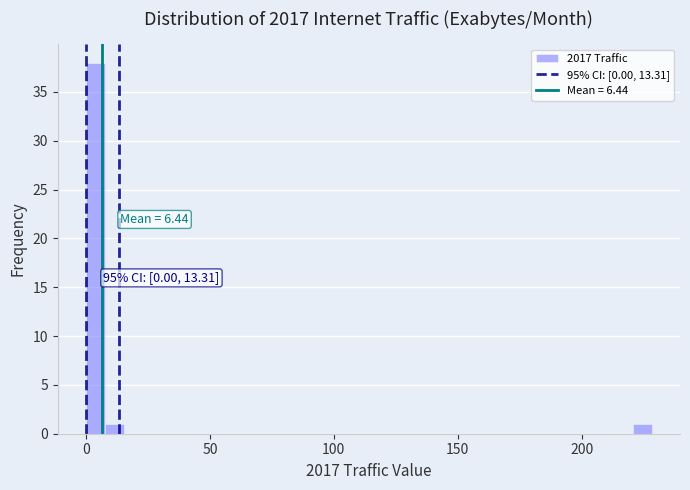

Read against the x-axis, roughly where is the centre of the tallest bar?

5